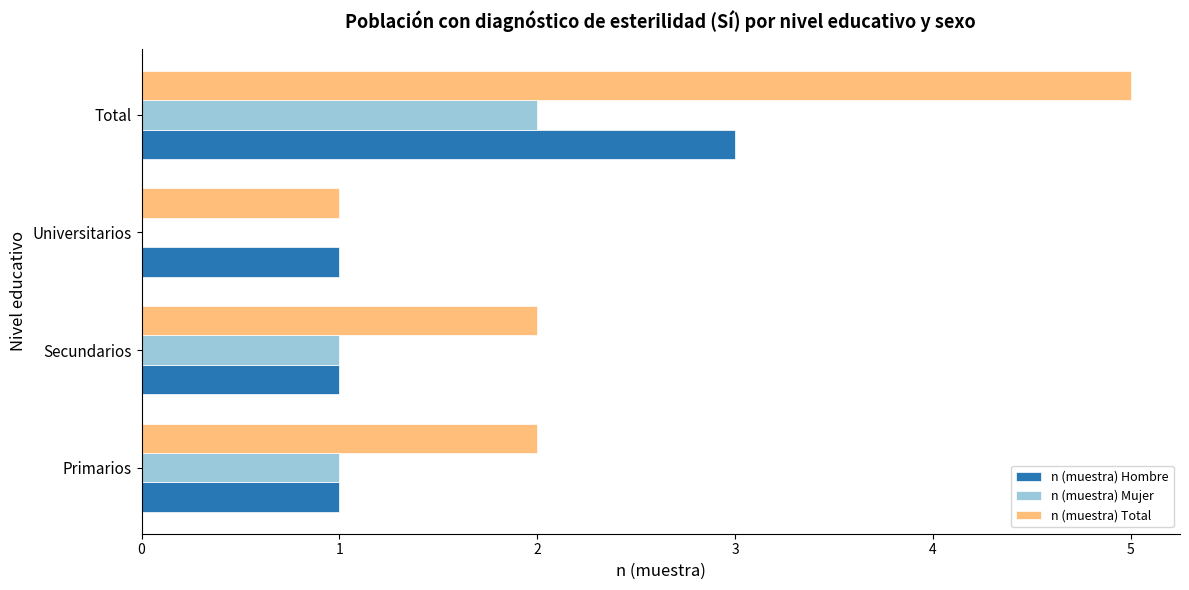

How many categories are shown in the chart?

4